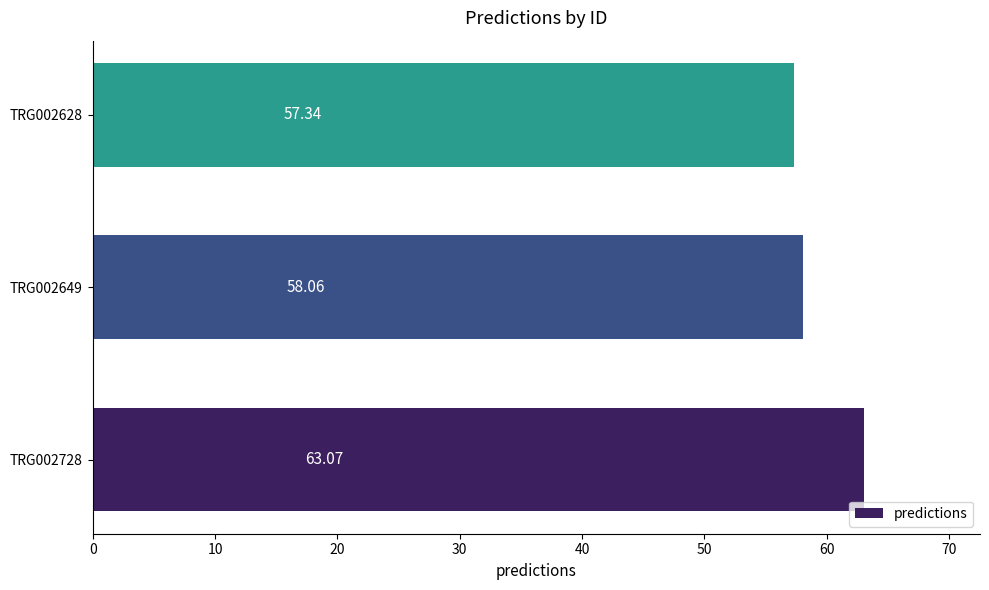

Between TRG002728 and TRG002649, which is larger?

TRG002728